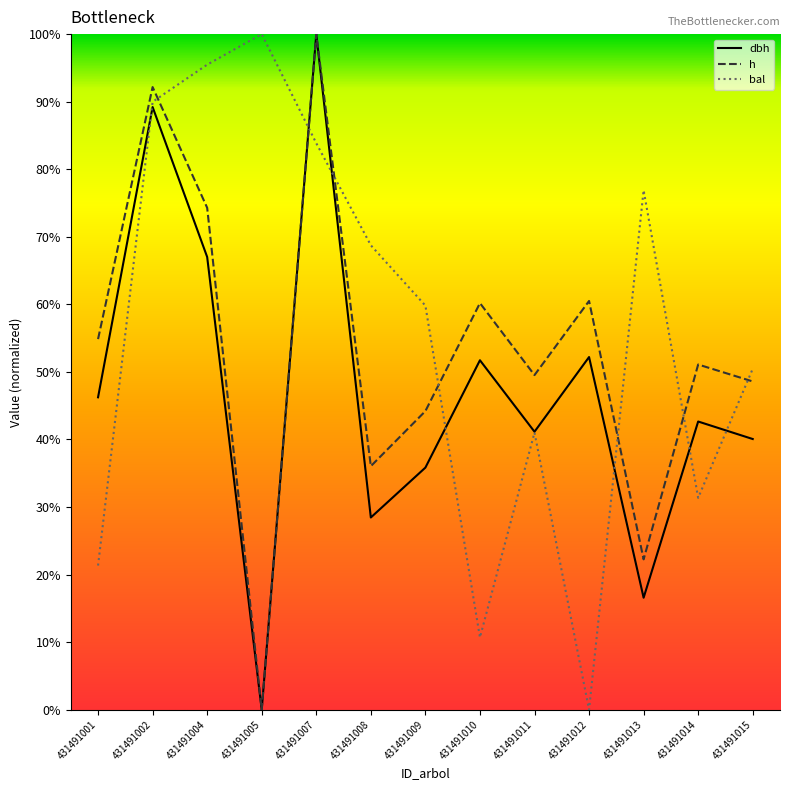

Is it true that h equals 100.0 at 431491007?

True